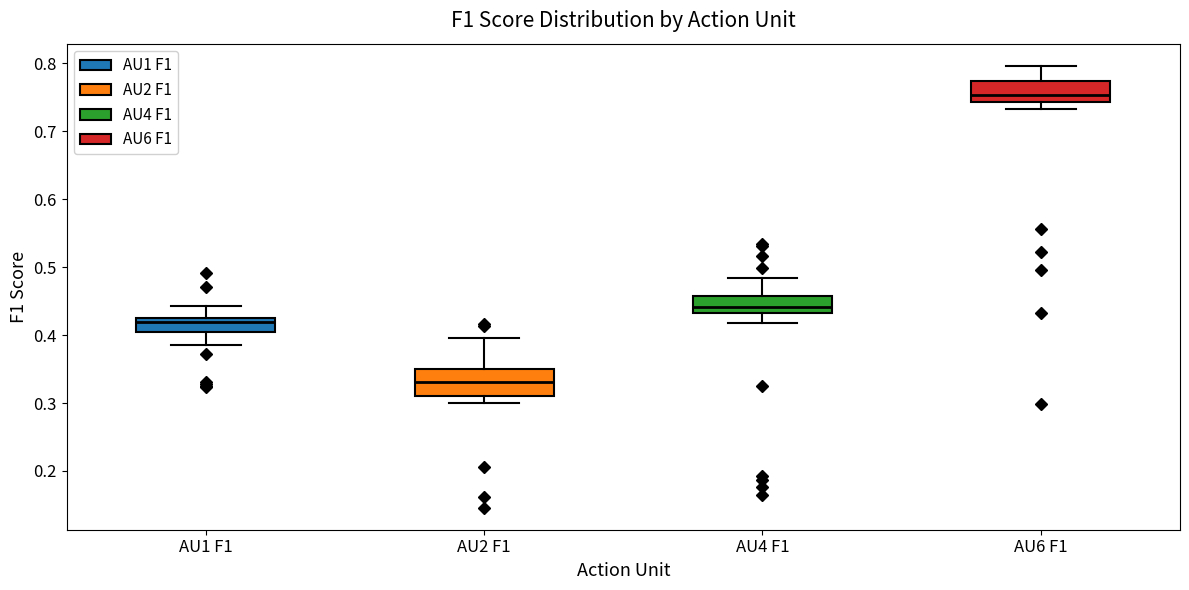

Which box has the lowest median line?

AU2 F1